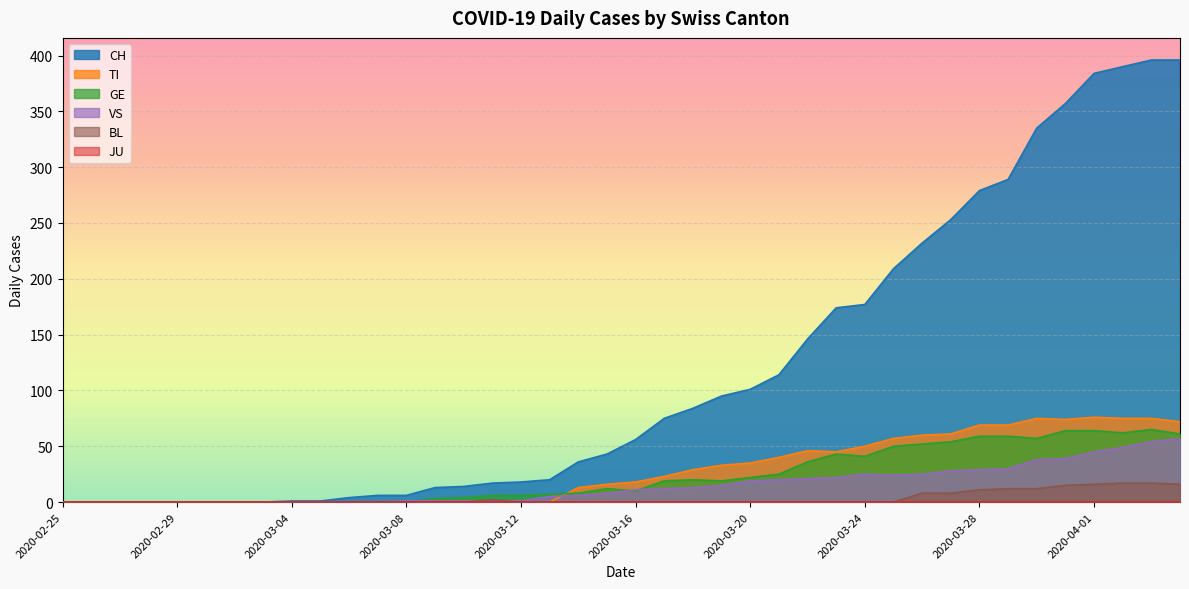

Which series has the largest range (max minus min)?

CH